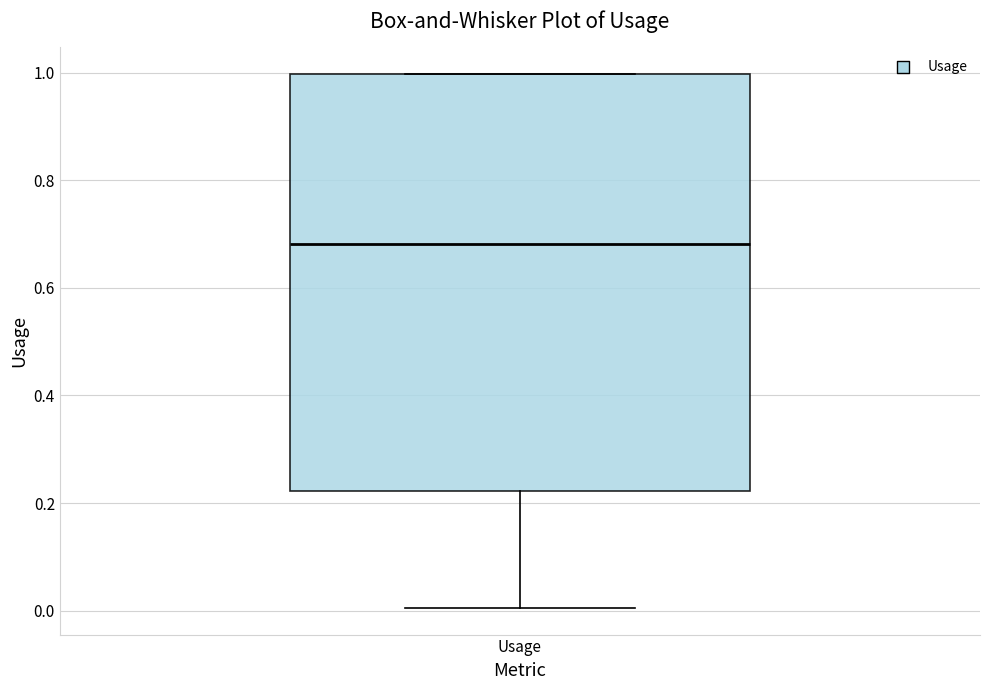

Where is the upper edge of the box for Usage on the y-axis? The values are not printed on the chart, so give them approximately, as read against the axis.

1.00